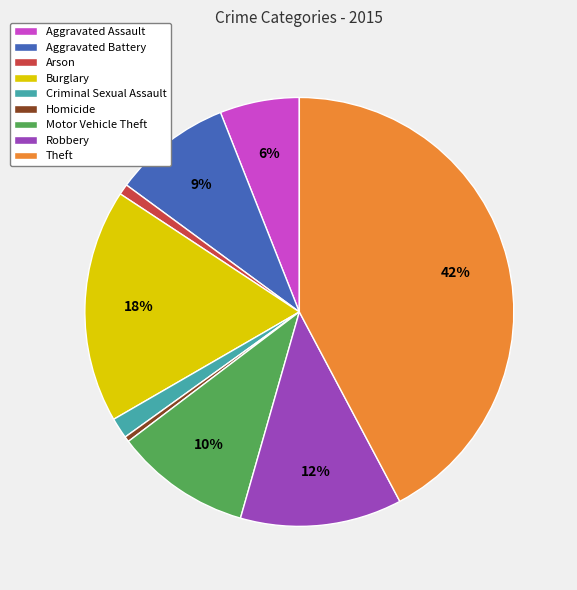

Which slice is the largest?

Theft